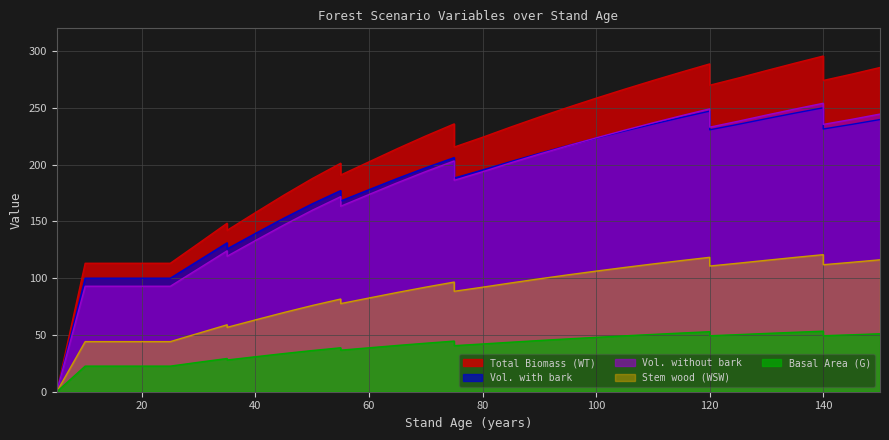

Rank the series by their maximum value, from lowest to highest.

G, WSW, V_con_corteza, V_sin_corteza, WT